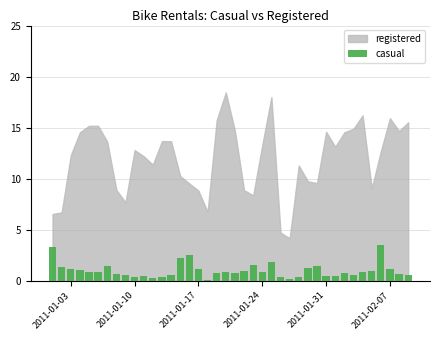

Are the bars grouped side by side (vs. stacked)?

No